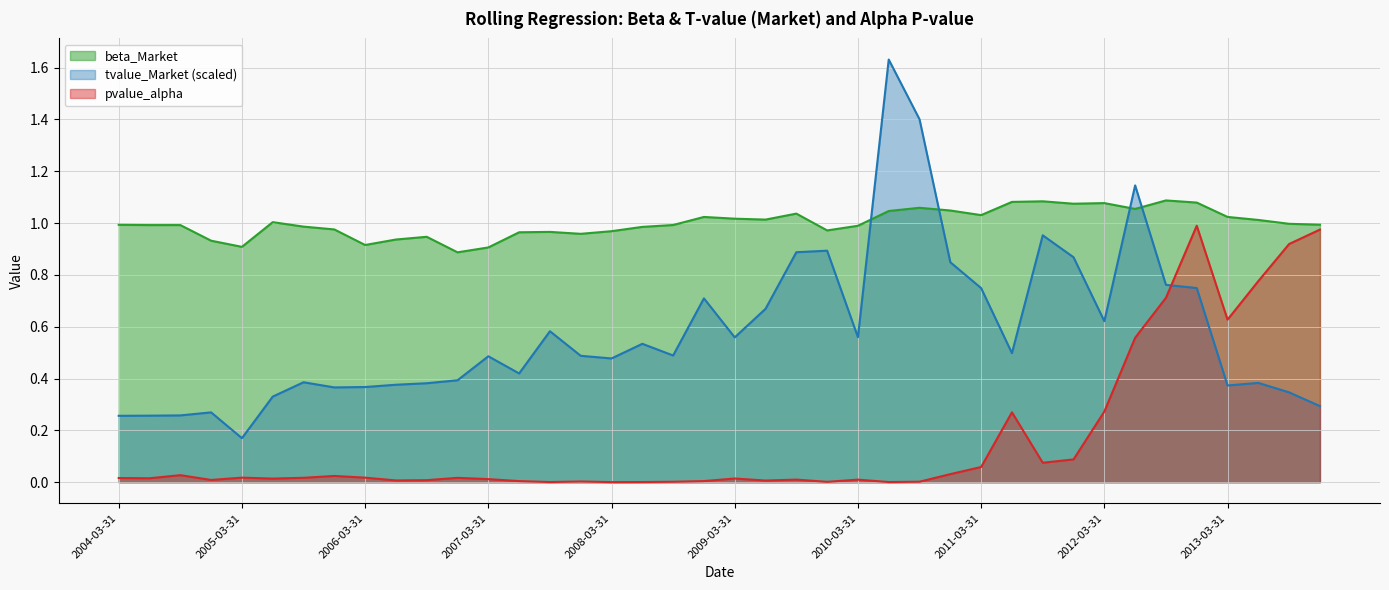

Which series has the widest spread of values?

tvalue_Market (scaled)